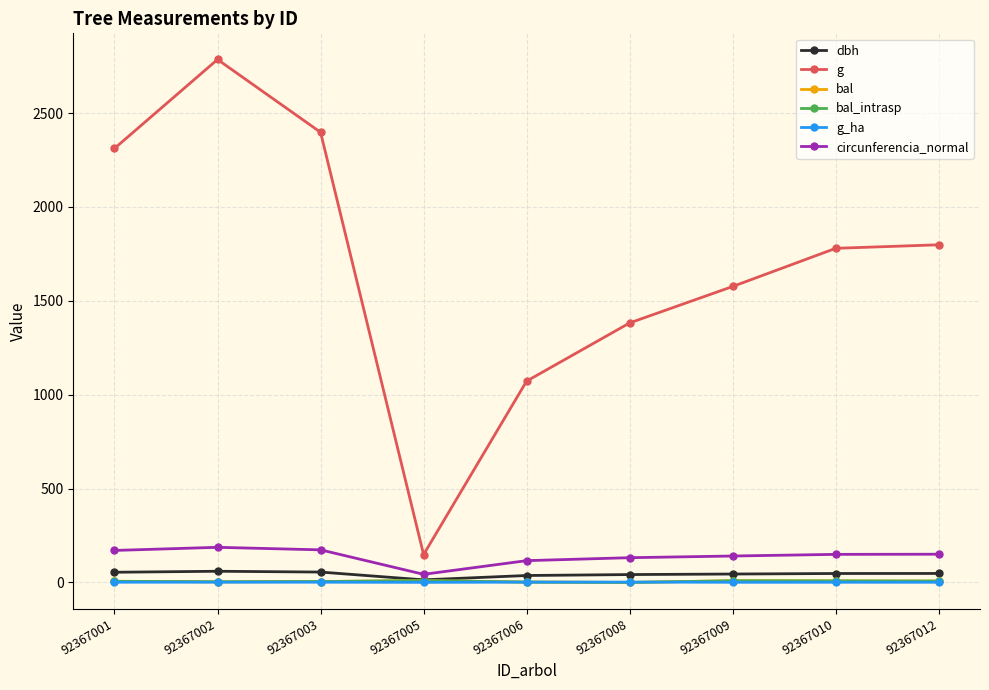

Does the chart have visible grid lines?

Yes